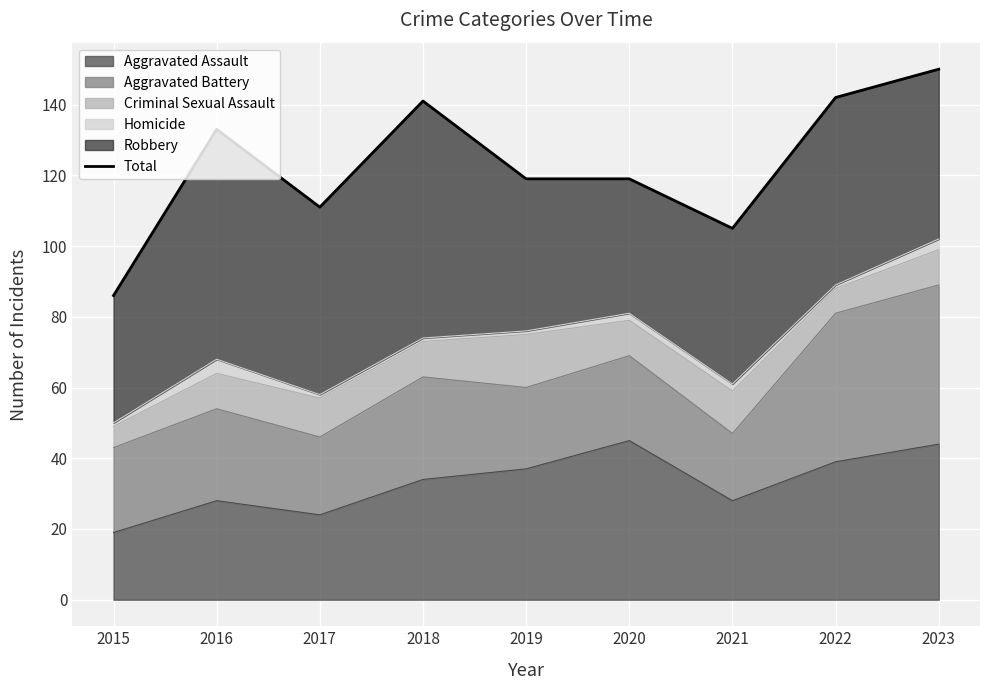

Reading left to right, extract all data points from this chart.

86	133	111	141	119	119	105	142	150